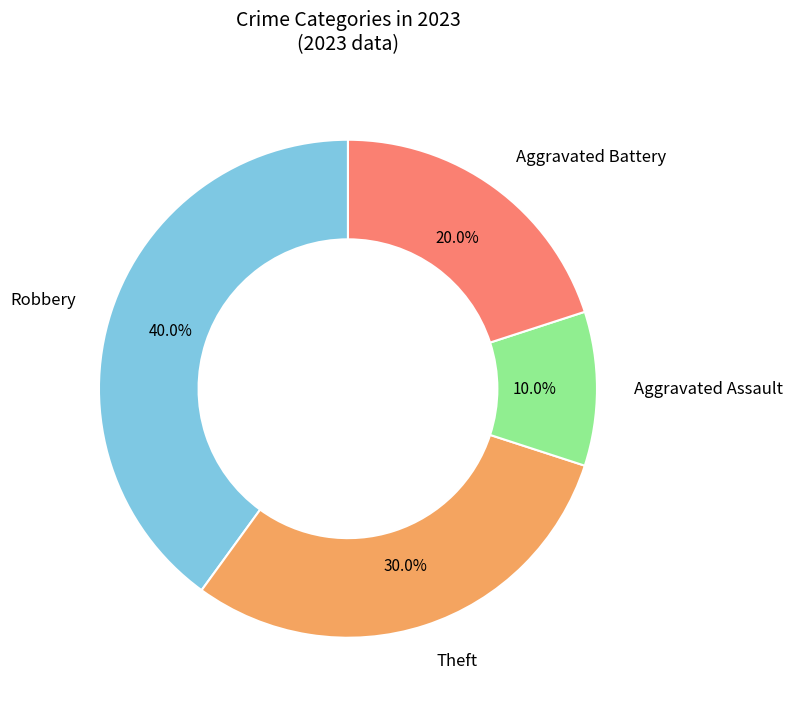

Is there any slice that represents more than half of the pie?

No